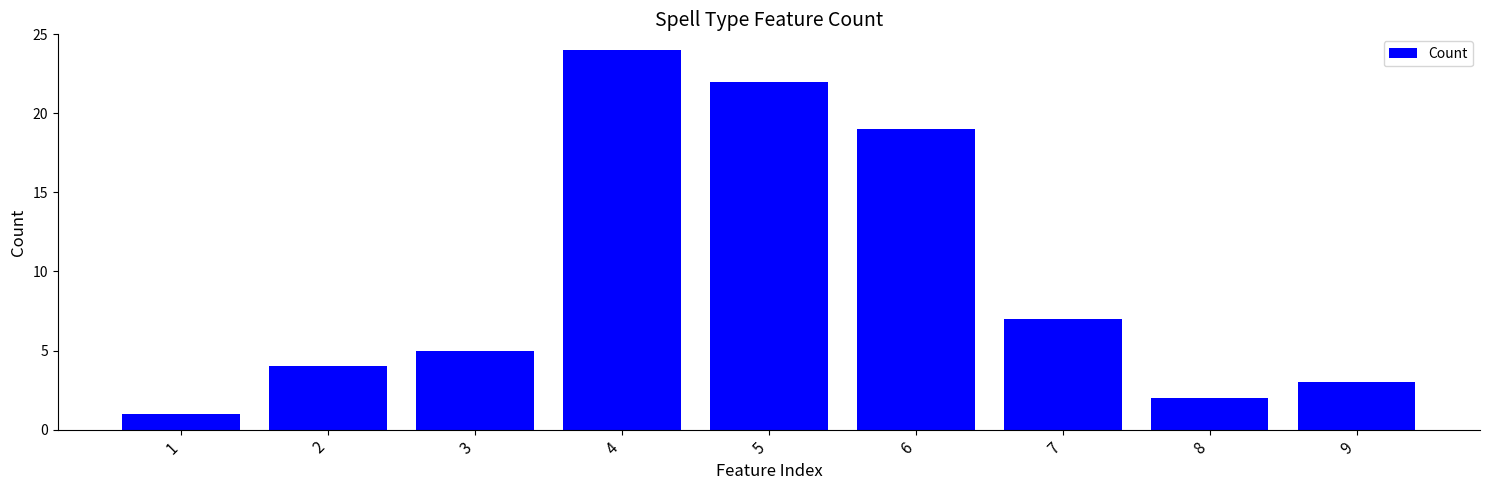

List the labels in order of value, smallest first.

1, 8, 9, 2, 3, 7, 6, 5, 4